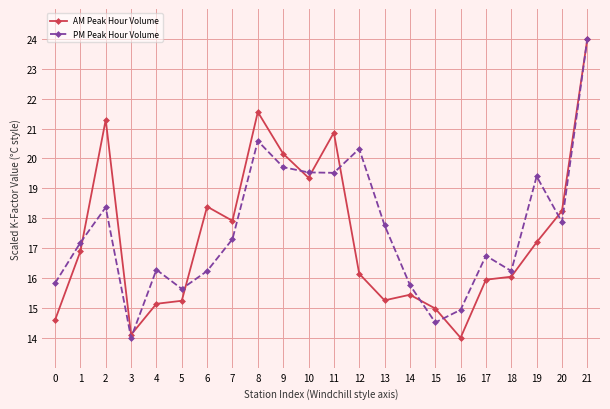

The value of AM Peak Hour Volume at 9 is 9.1. True or false?

False